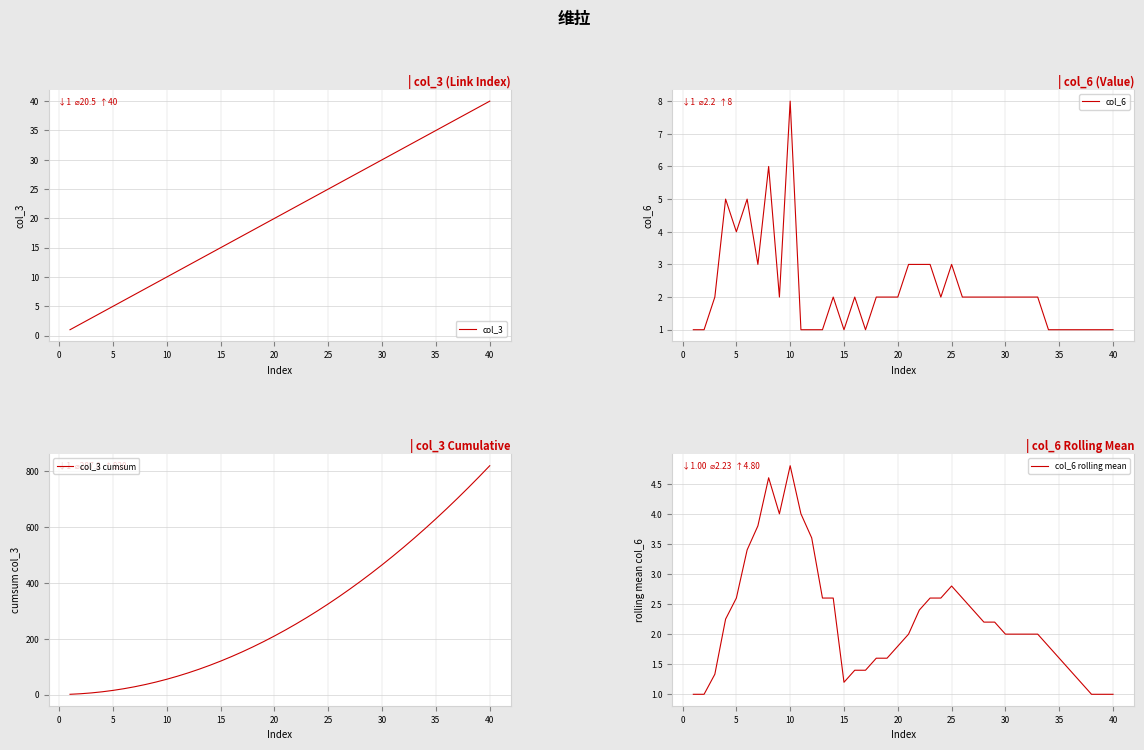

What is the lowest value of the col_6 rolling mean series?

1.0